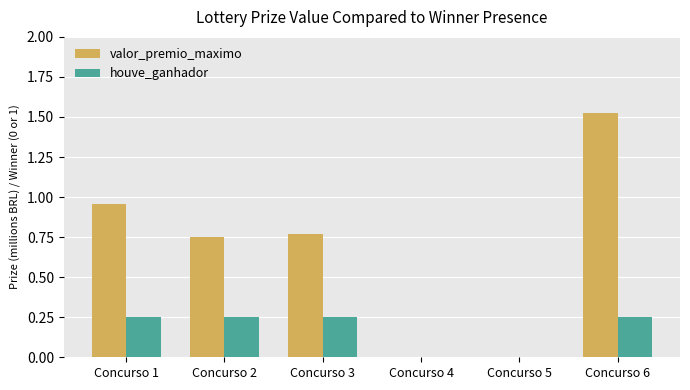

Which series has the largest total across all categories?

valor_premio_maximo